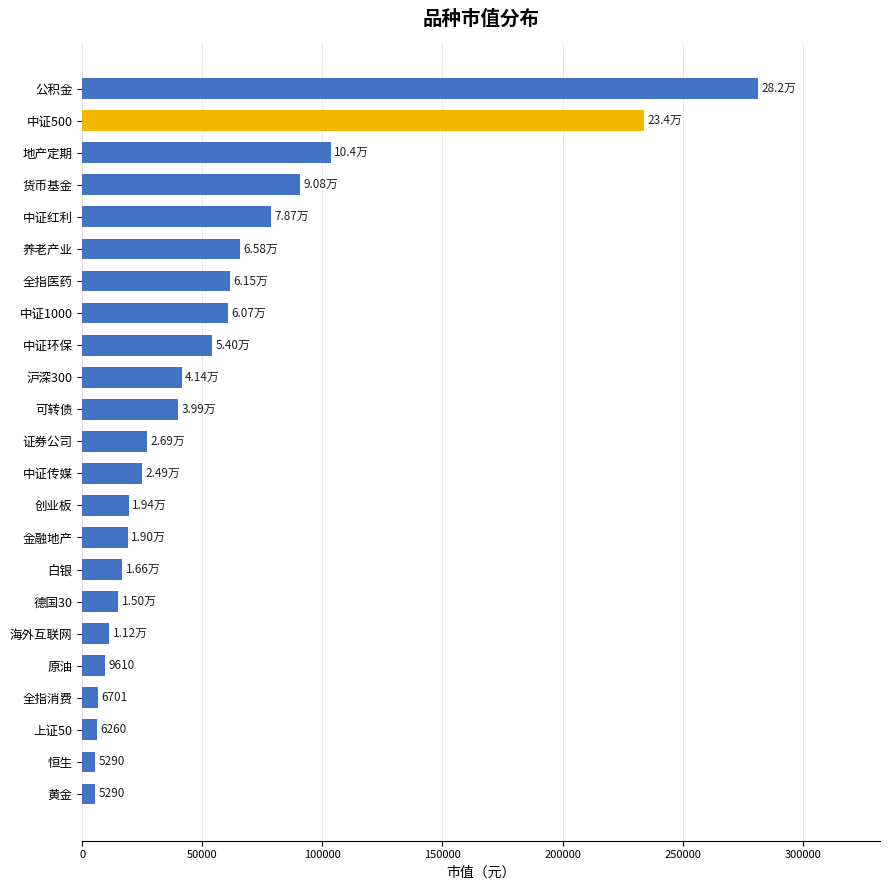

What is the difference between the second highest and second lowest values?

228619.6